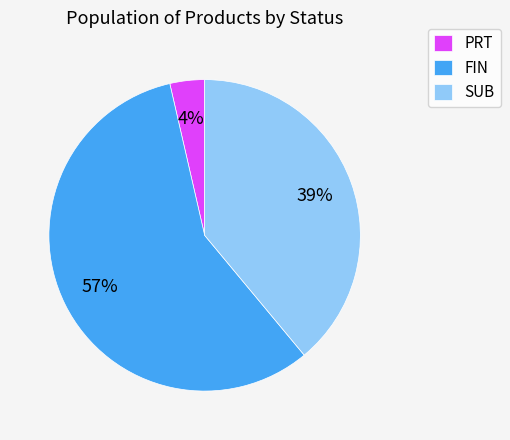

Is PRT the majority of the pie?

No